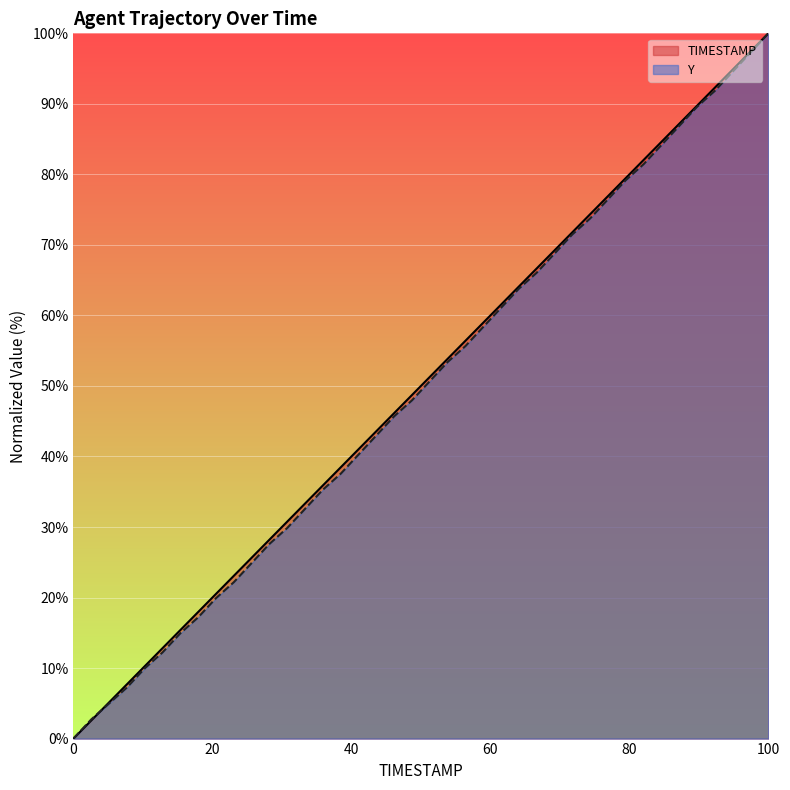

Which label corresponds to the largest value in the chart?

100